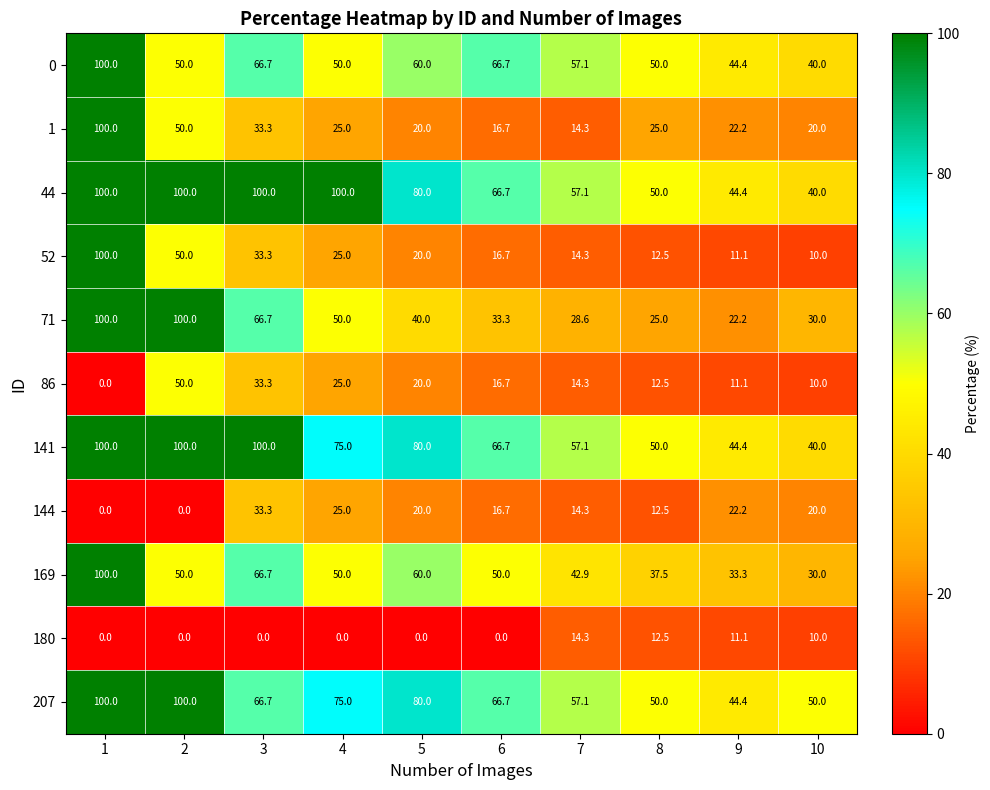

What is the highest value of the 141 series?

100.0